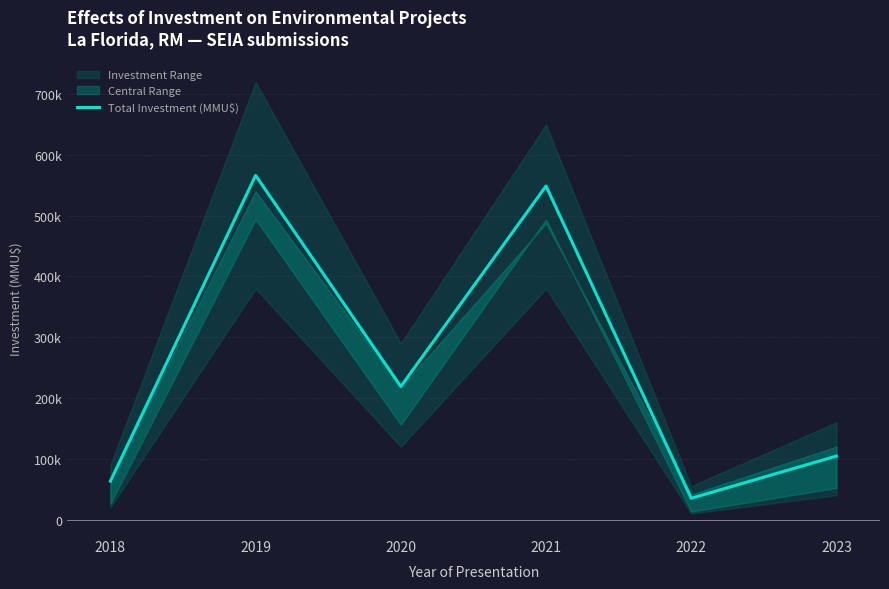

Where is the first local minimum?

2020